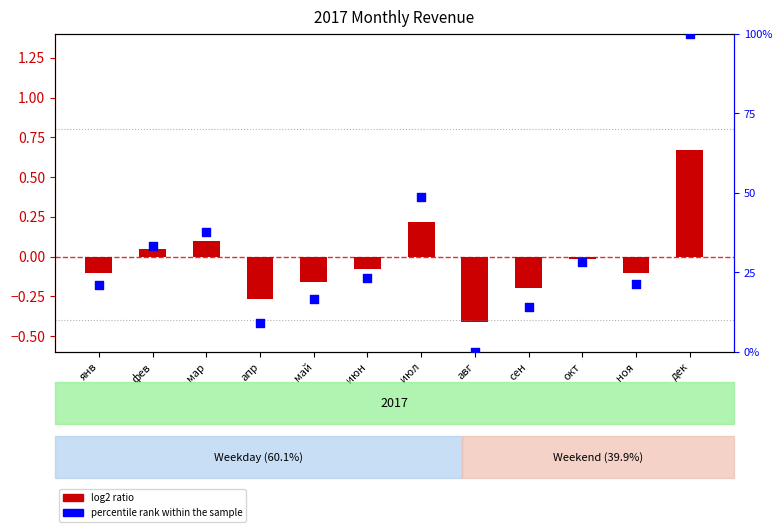

Which series contains the highest Y value?

percentile rank within the sample